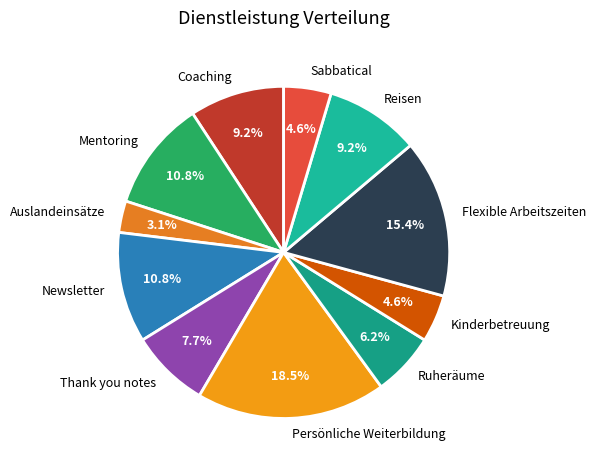

What is the ratio of the value at Reisen to the value at Ruheräume?

1.5